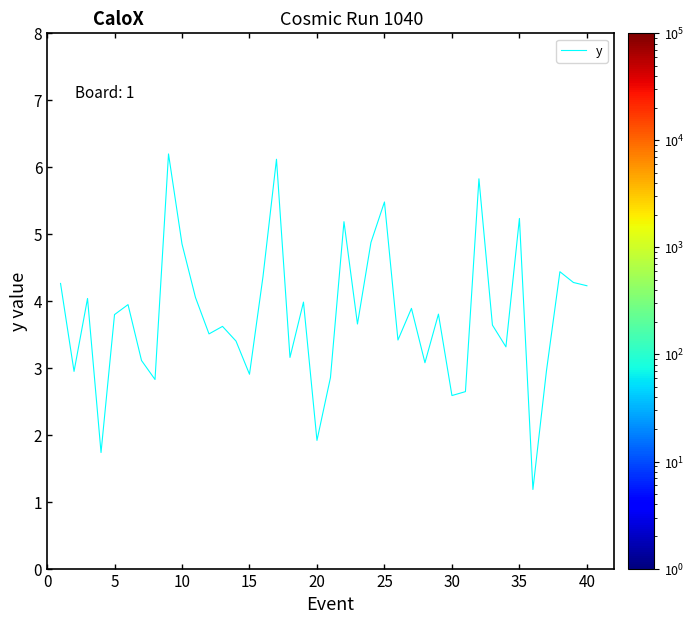

What is the greatest value displayed?

6.2